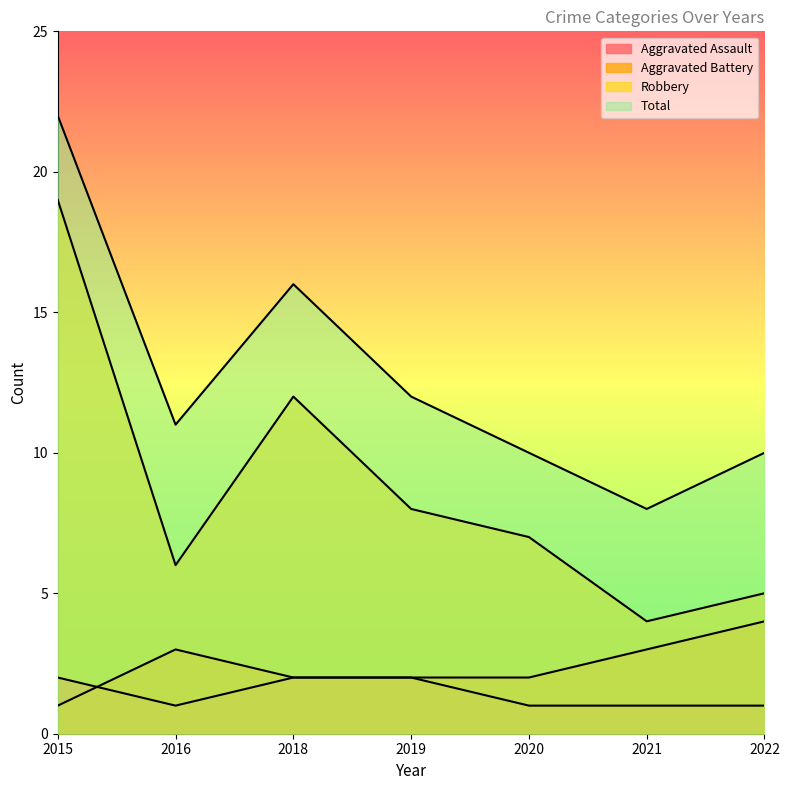

At which category does Aggravated Assault reach its first local valley?

2016